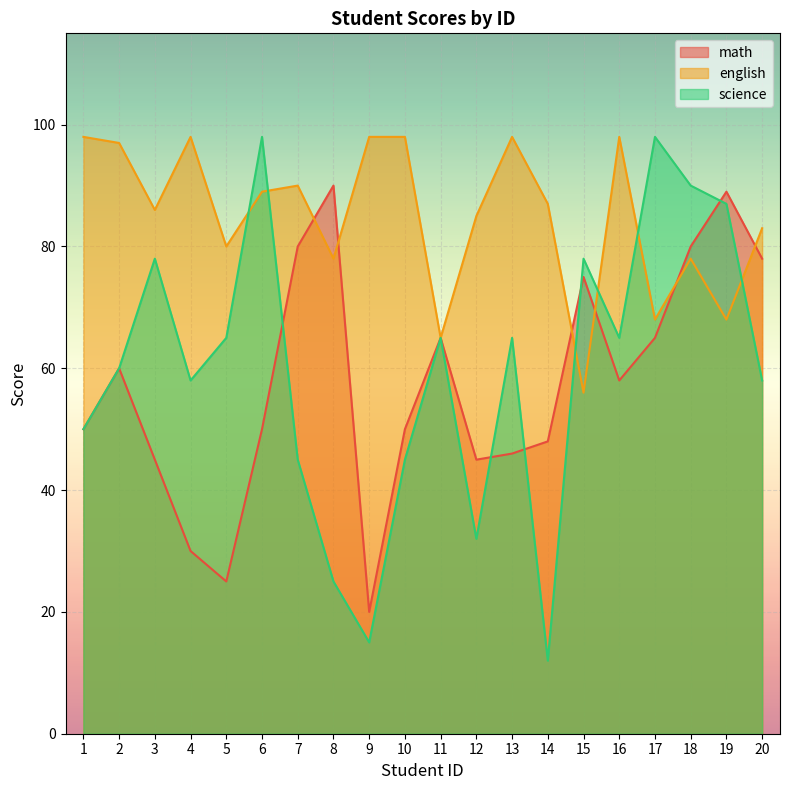

What is the maximum value for english?

98